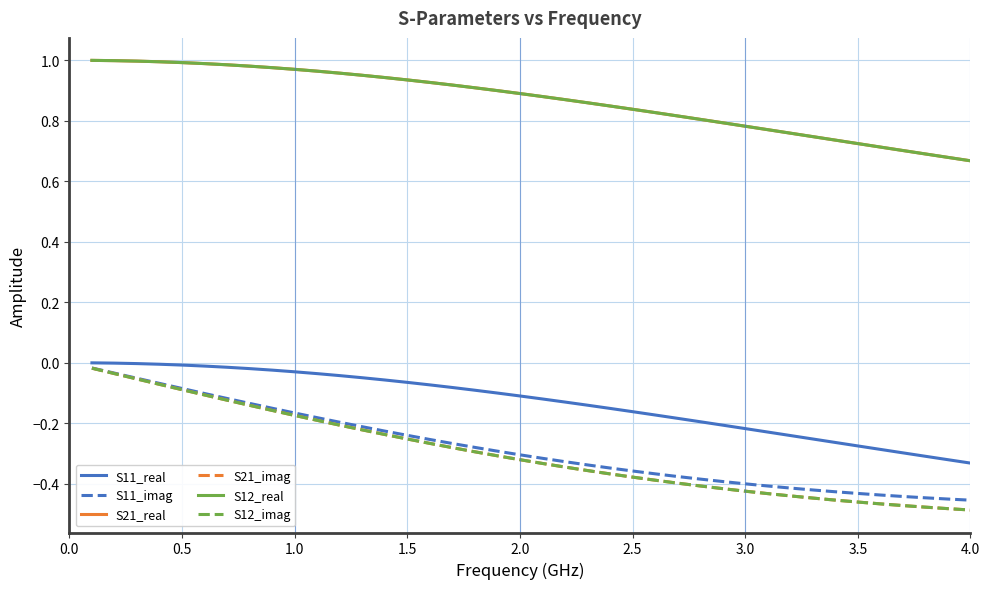

Reading left to right, what are all the values shown in this chart?

S11_real: -0.0	-0.0	-0.0	-0.0	-0.0	-0.0	-0.0	-0.0	-0.0	-0.0	-0.0	-0.0	-0.0	-0.1	-0.1	-0.1	-0.1	-0.1	-0.1	-0.1	-0.1	-0.1	-0.1	-0.2	-0.2	-0.2	-0.2	-0.2	-0.2	-0.2	-0.2	-0.2	-0.3	-0.3	-0.3	-0.3	-0.3	-0.3	-0.3	-0.3
S11_imag: -0.0	-0.0	-0.1	-0.1	-0.1	-0.1	-0.1	-0.1	-0.2	-0.2	-0.2	-0.2	-0.2	-0.2	-0.2	-0.3	-0.3	-0.3	-0.3	-0.3	-0.3	-0.3	-0.3	-0.3	-0.4	-0.4	-0.4	-0.4	-0.4	-0.4	-0.4	-0.4	-0.4	-0.4	-0.4	-0.4	-0.4	-0.4	-0.5	-0.5
S21_real: 1.0	1.0	1.0	1.0	1.0	1.0	1.0	1.0	1.0	1.0	1.0	1.0	1.0	0.9	0.9	0.9	0.9	0.9	0.9	0.9	0.9	0.9	0.9	0.8	0.8	0.8	0.8	0.8	0.8	0.8	0.8	0.8	0.7	0.7	0.7	0.7	0.7	0.7	0.7	0.7
S21_imag: -0.0	-0.0	-0.1	-0.1	-0.1	-0.1	-0.1	-0.1	-0.2	-0.2	-0.2	-0.2	-0.2	-0.2	-0.3	-0.3	-0.3	-0.3	-0.3	-0.3	-0.3	-0.3	-0.4	-0.4	-0.4	-0.4	-0.4	-0.4	-0.4	-0.4	-0.4	-0.4	-0.4	-0.5	-0.5	-0.5	-0.5	-0.5	-0.5	-0.5
S12_real: 1.0	1.0	1.0	1.0	1.0	1.0	1.0	1.0	1.0	1.0	1.0	1.0	1.0	0.9	0.9	0.9	0.9	0.9	0.9	0.9	0.9	0.9	0.9	0.8	0.8	0.8	0.8	0.8	0.8	0.8	0.8	0.8	0.7	0.7	0.7	0.7	0.7	0.7	0.7	0.7
S12_imag: -0.0	-0.0	-0.1	-0.1	-0.1	-0.1	-0.1	-0.1	-0.2	-0.2	-0.2	-0.2	-0.2	-0.2	-0.3	-0.3	-0.3	-0.3	-0.3	-0.3	-0.3	-0.3	-0.4	-0.4	-0.4	-0.4	-0.4	-0.4	-0.4	-0.4	-0.4	-0.4	-0.4	-0.5	-0.5	-0.5	-0.5	-0.5	-0.5	-0.5